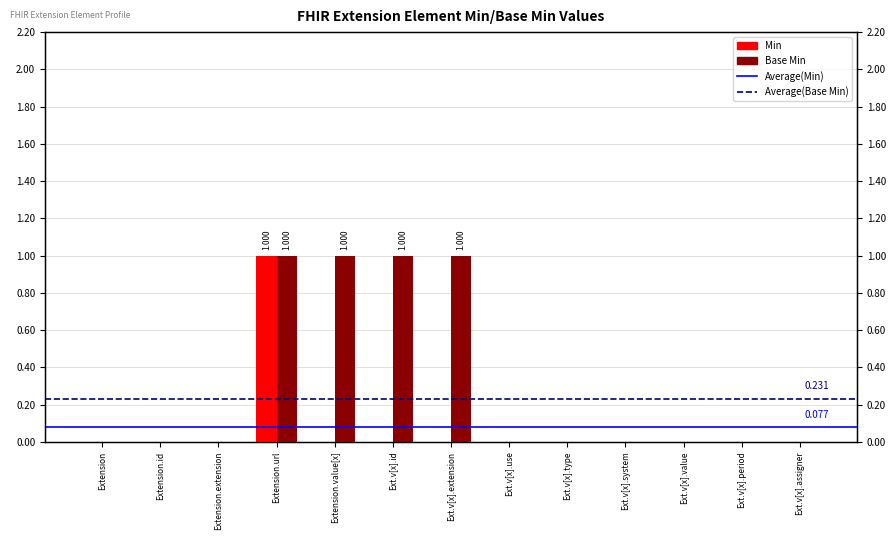

How many bars are there in each group?

2